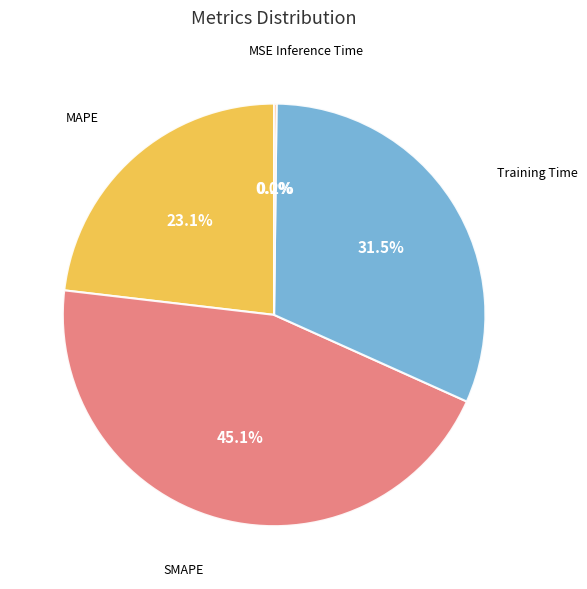

Is there a majority slice in this chart?

No